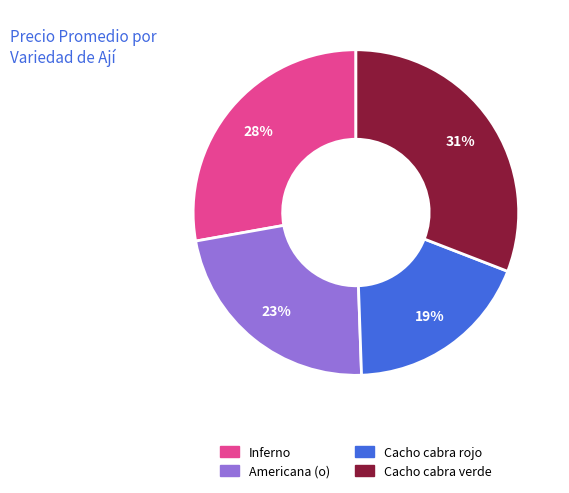

What is the ratio of the value at Inferno to the value at Cacho cabra rojo?

1.5